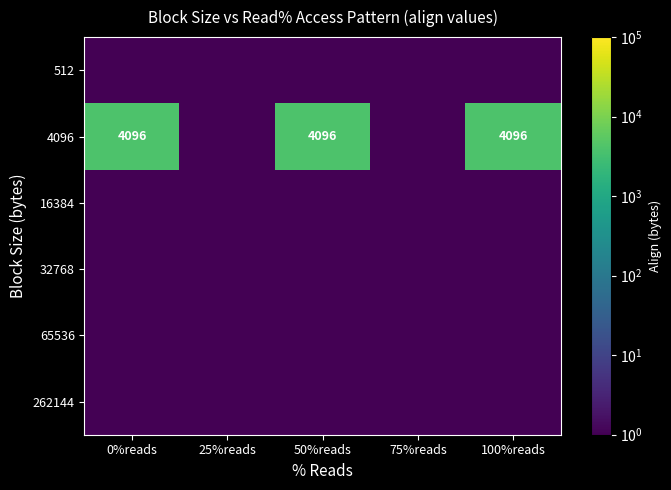

What is the difference between the highest and lowest values at 50%reads?

4095.5